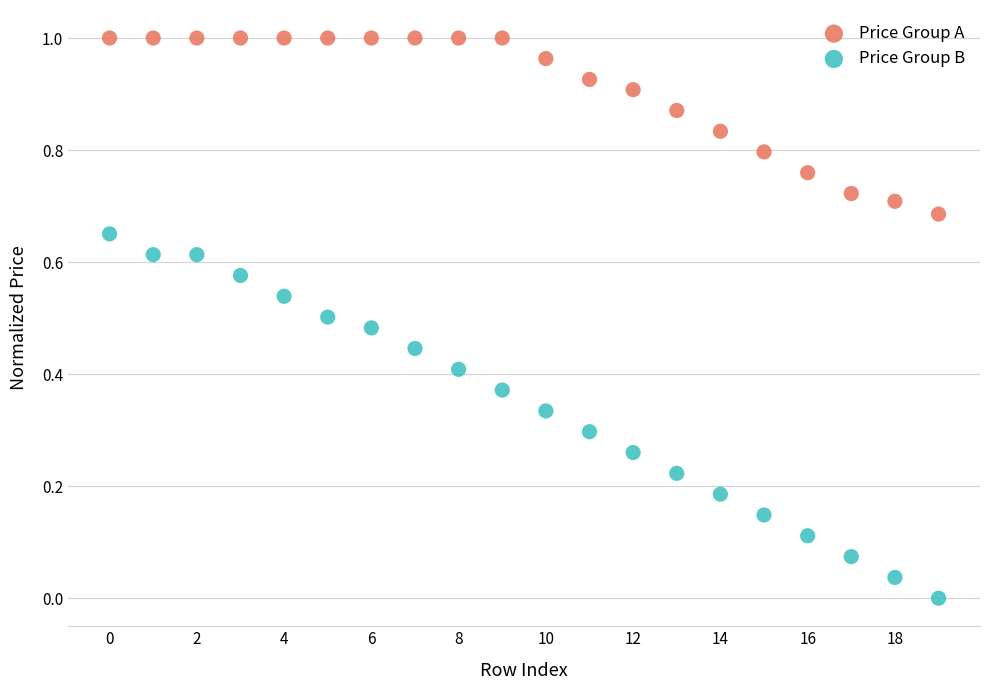

Which series contains the lowest Y value?

Price Group B